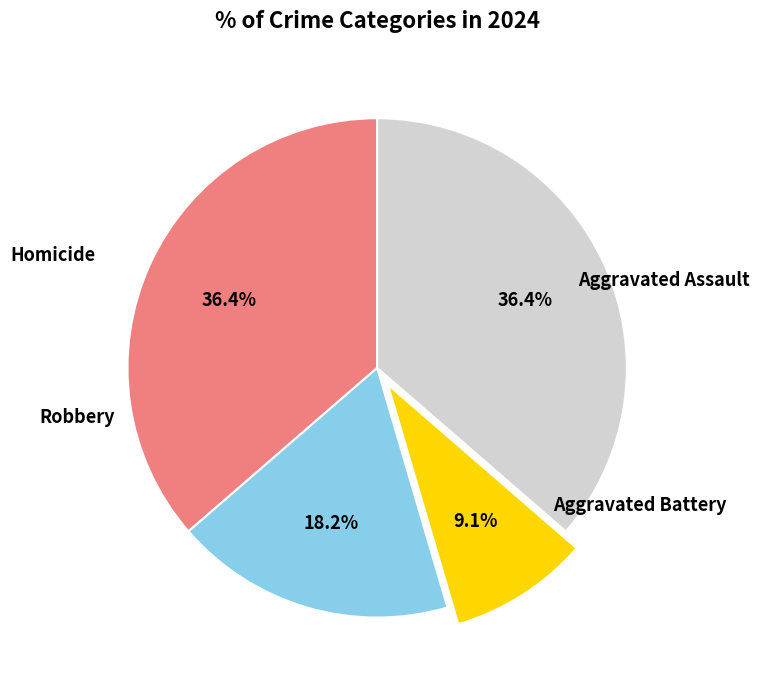

Does any single category account for the majority?

No